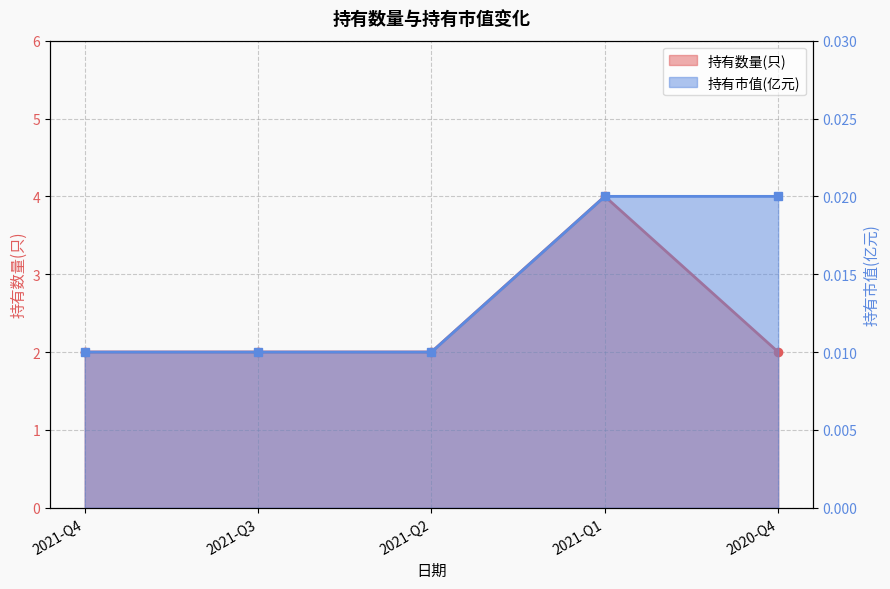

Which series has the widest spread of values?

持有数量(只)